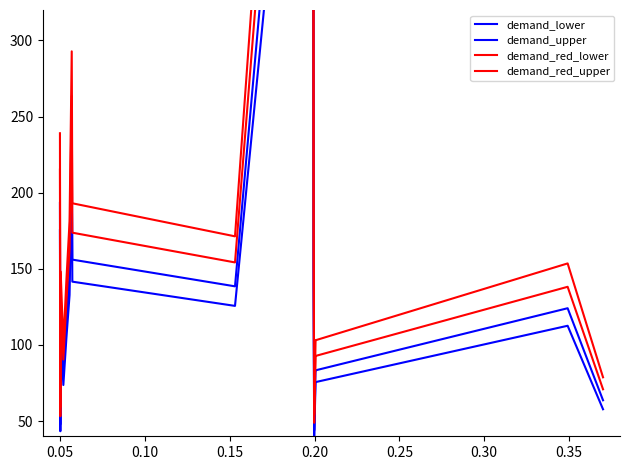

What is the maximum value shown in the chart?

886.8